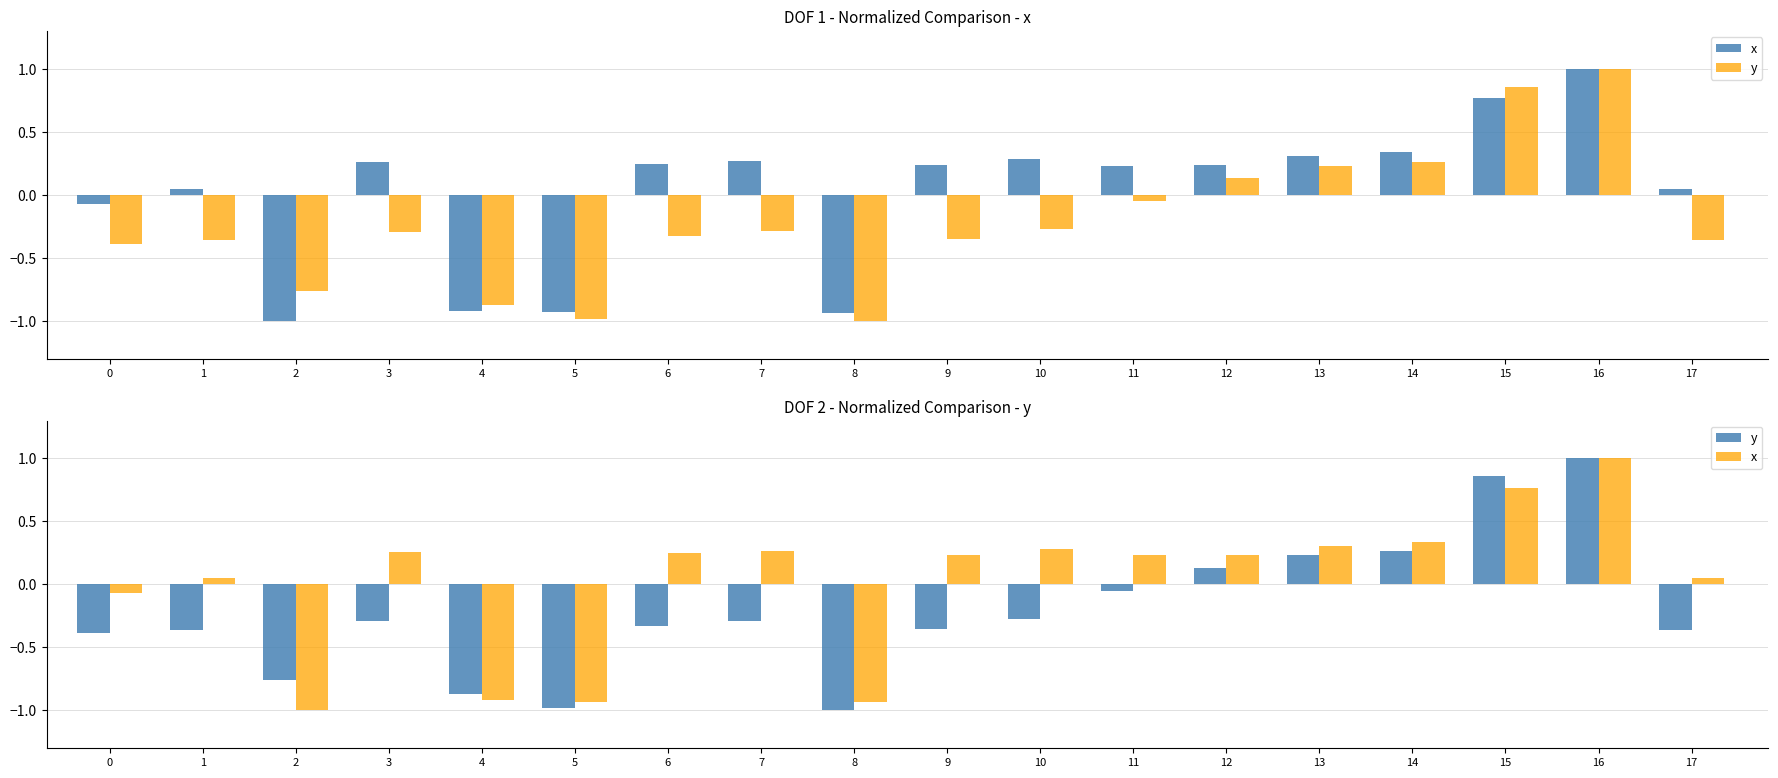

The value of y at 8 is -0.5. True or false?

False